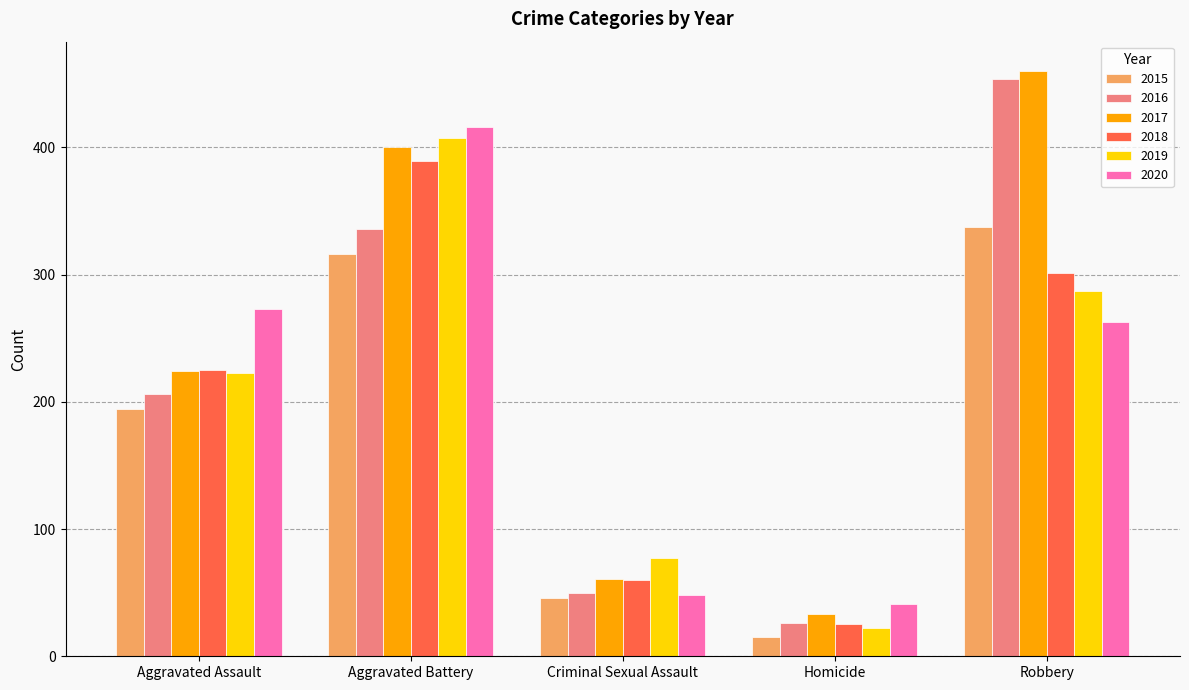

List the series in order of their peak value, lowest first.

2015, 2018, 2019, 2020, 2016, 2017